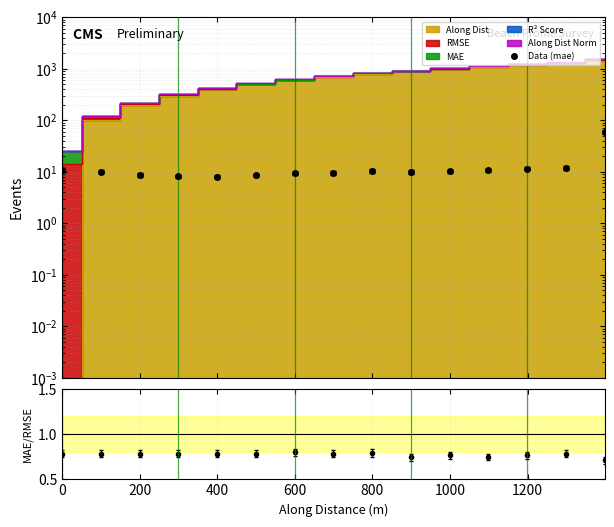

How many MAE/RMSE values are between 0 and 1?

15